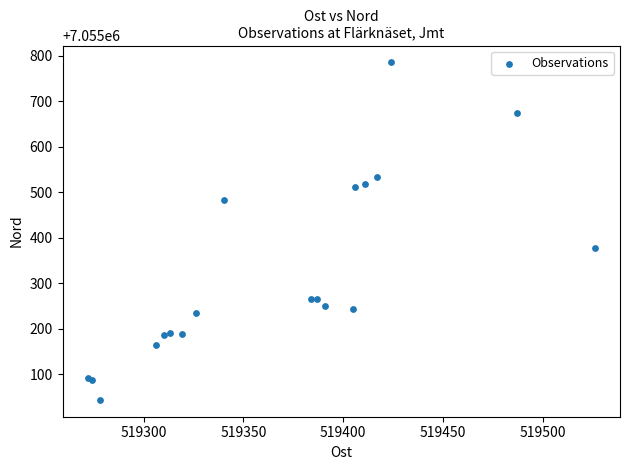

What Y value in the scatter plot is closest to 7055414?

7055378